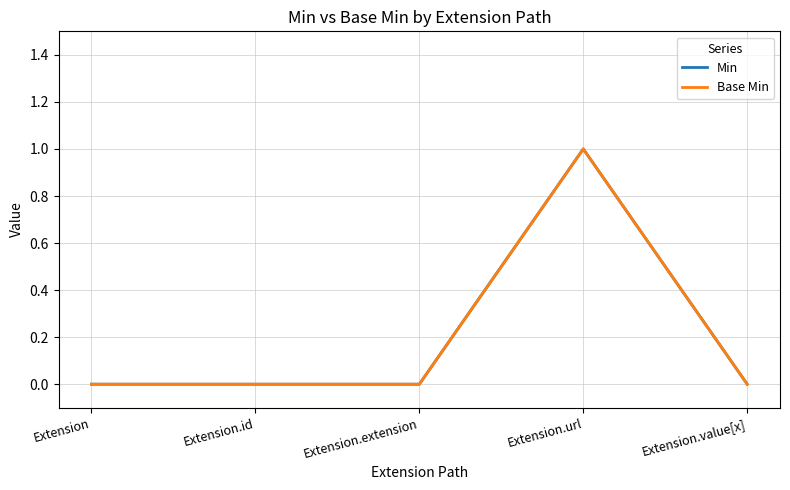

Which series has the largest total across all categories?

Min